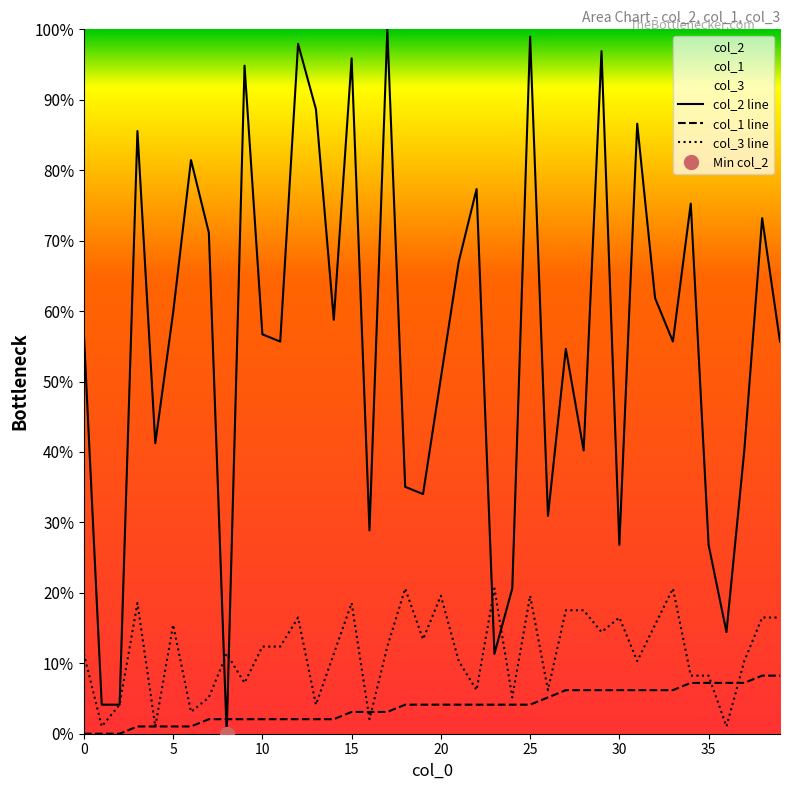

At which label does col_3 line reach its peak?

18